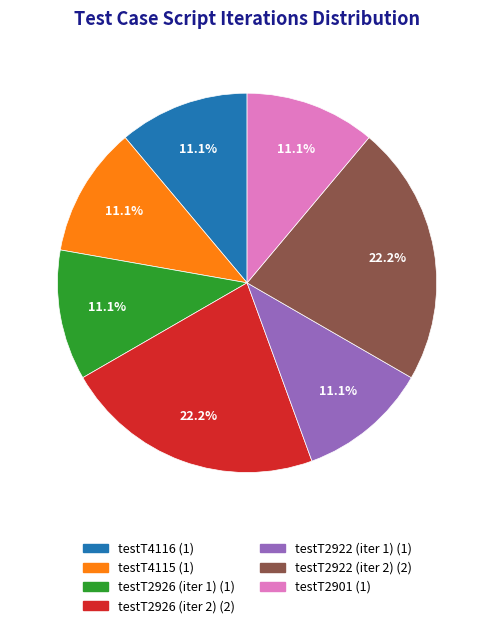

Does any single category account for the majority?

No